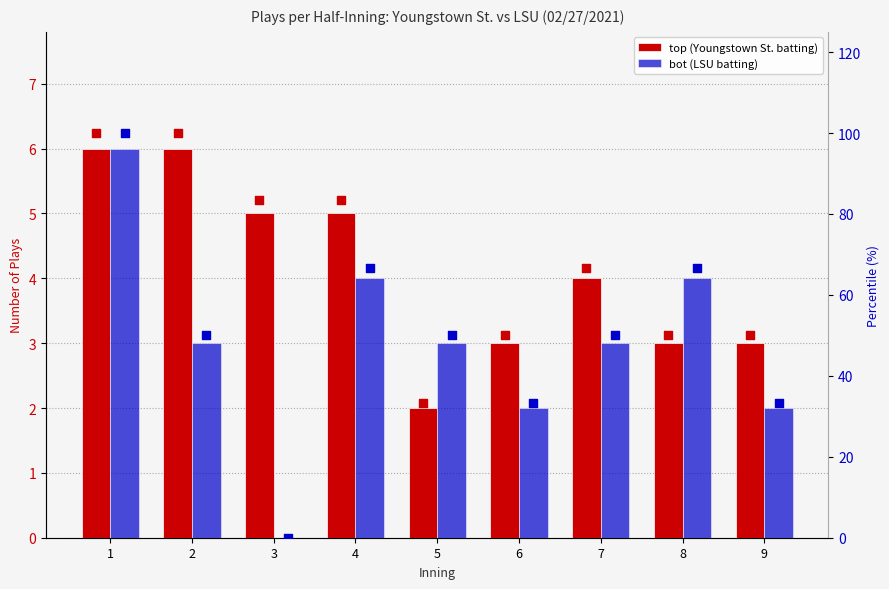

Which series reaches the maximum Y coordinate?

pct top